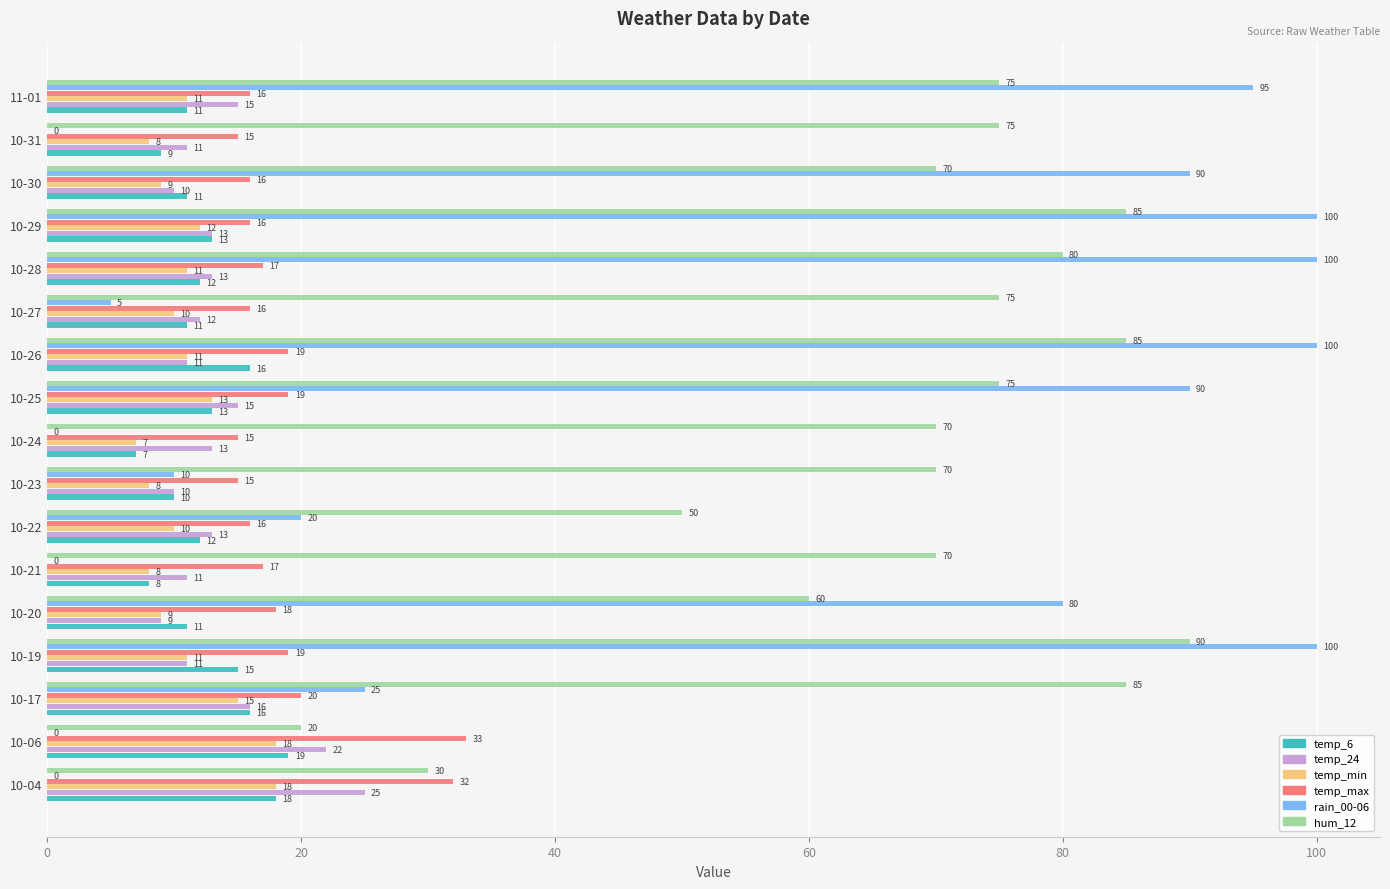

What is the sum of all temp_6 values?

212